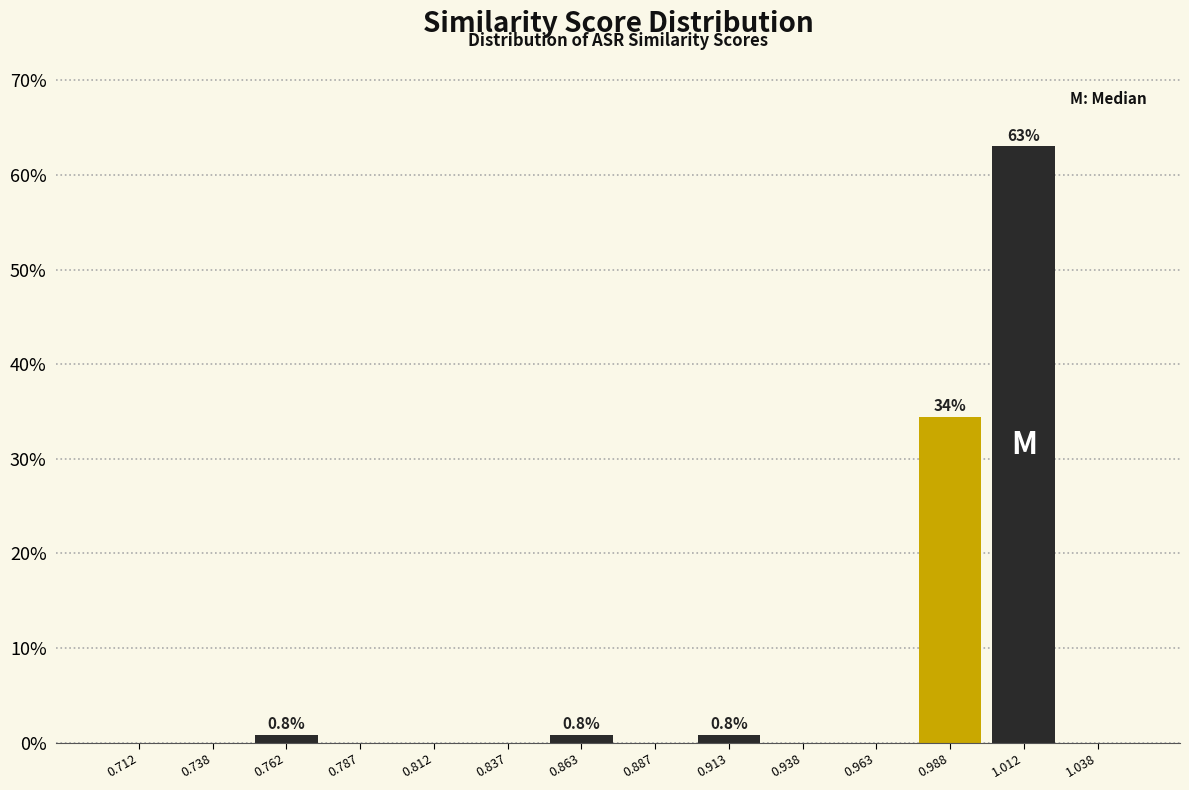

Over which range of the x-axis is the bar tallest?

1.000 to 1.025